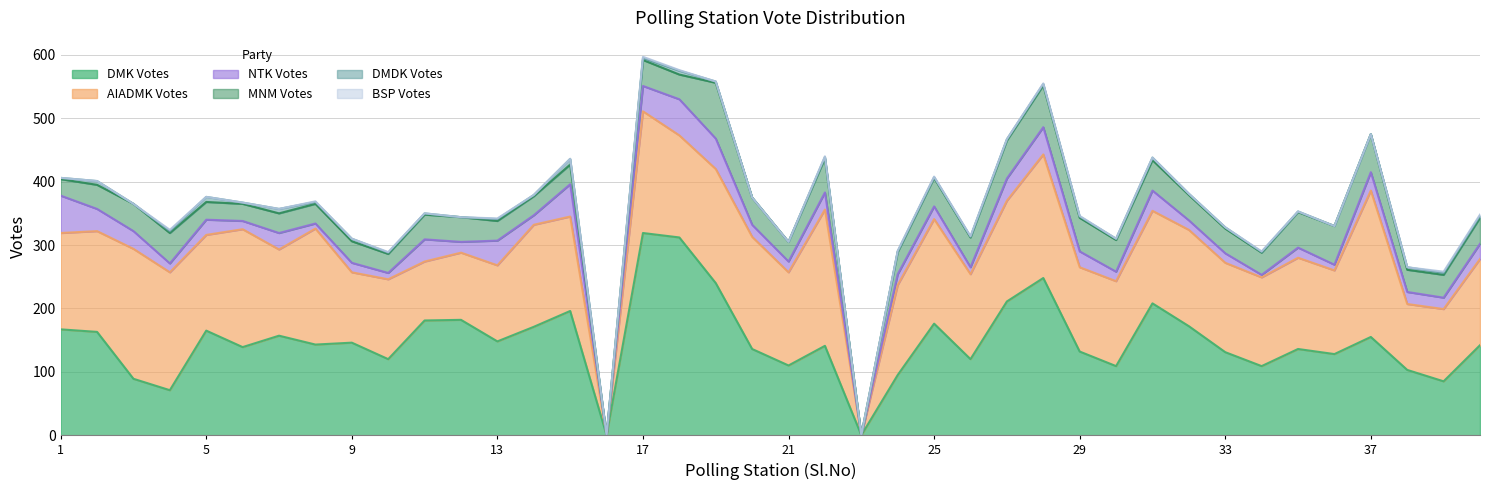

True or false: BSP_Votes and MNM_Votes cross at least once.

False